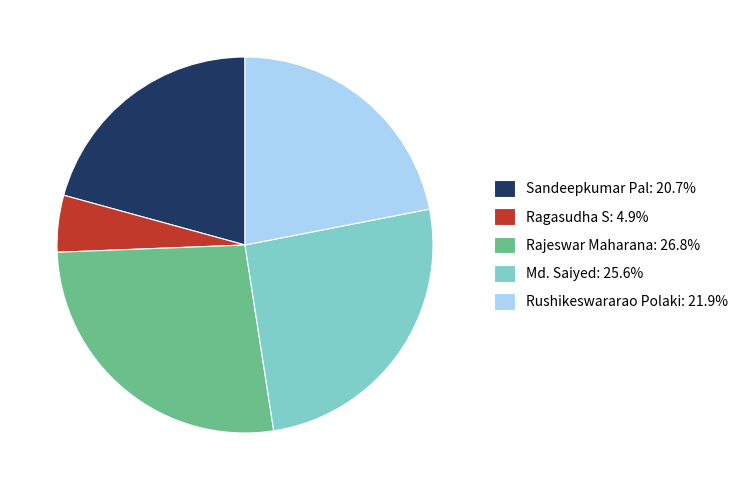

How many segments does this pie chart have?

5